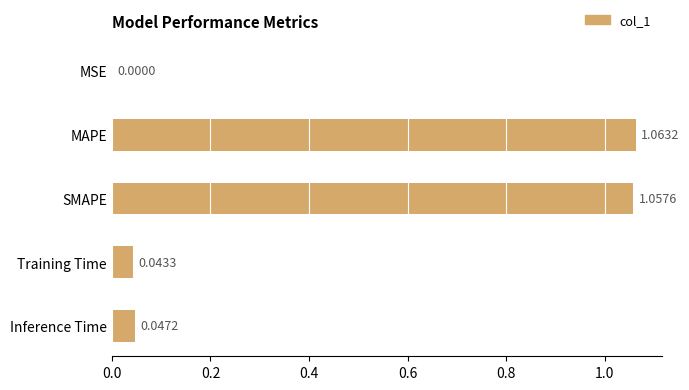

What is the sum of all values?

2.2